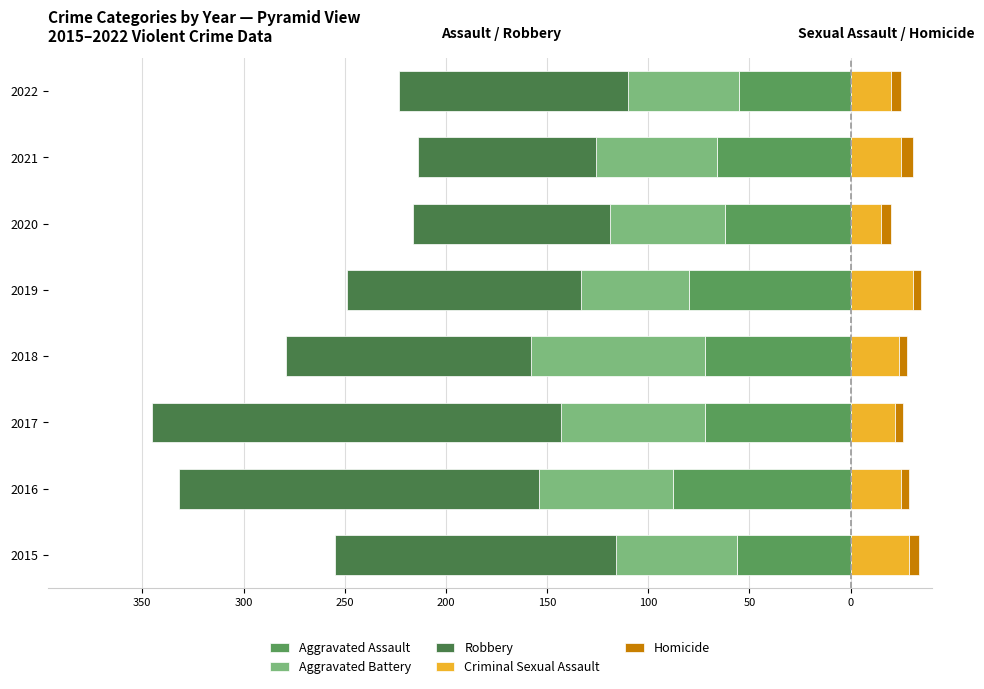

True or false: Aggravated Battery has a value of -86 at 2018.

True